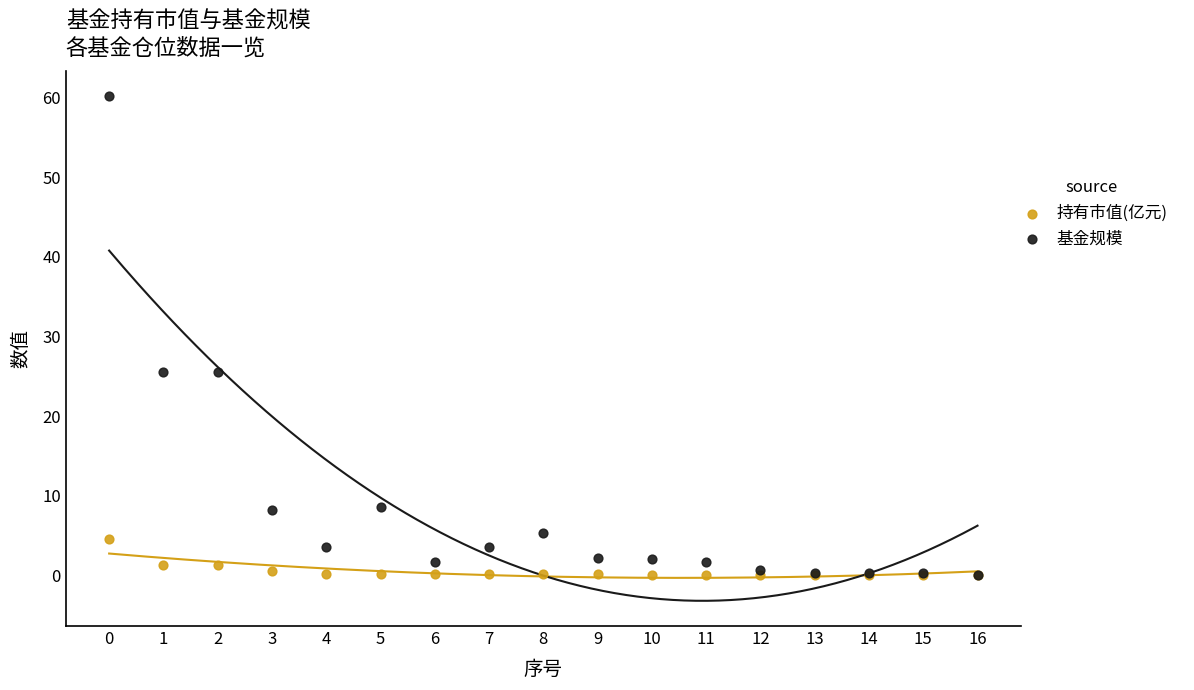

What are all the series names shown in the legend?

持有市值(亿元), 基金规模